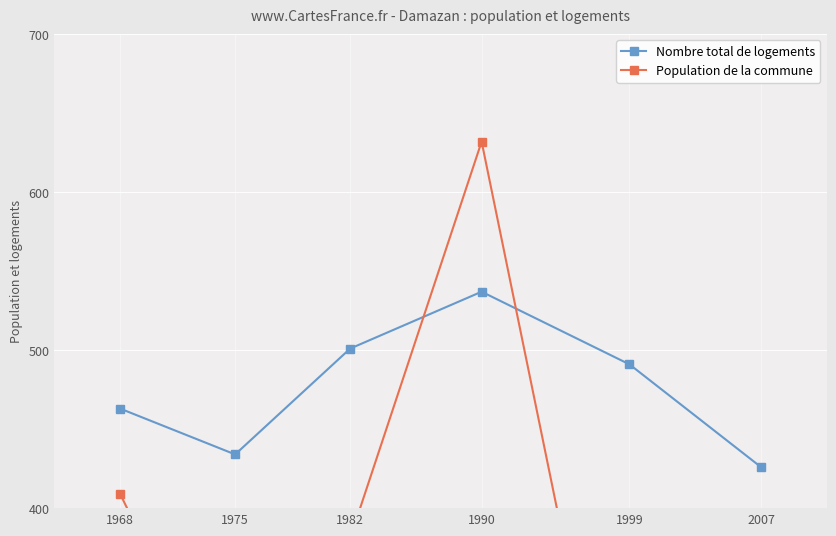

What is the maximum value for Population de la commune?

632